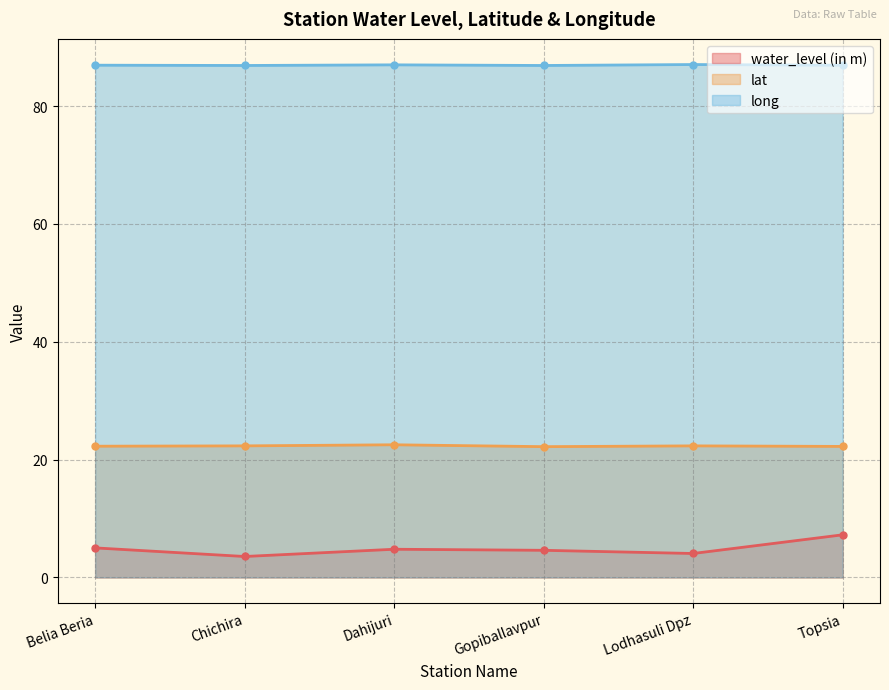

Is it true that long equals 86.9 at Chichira?

True